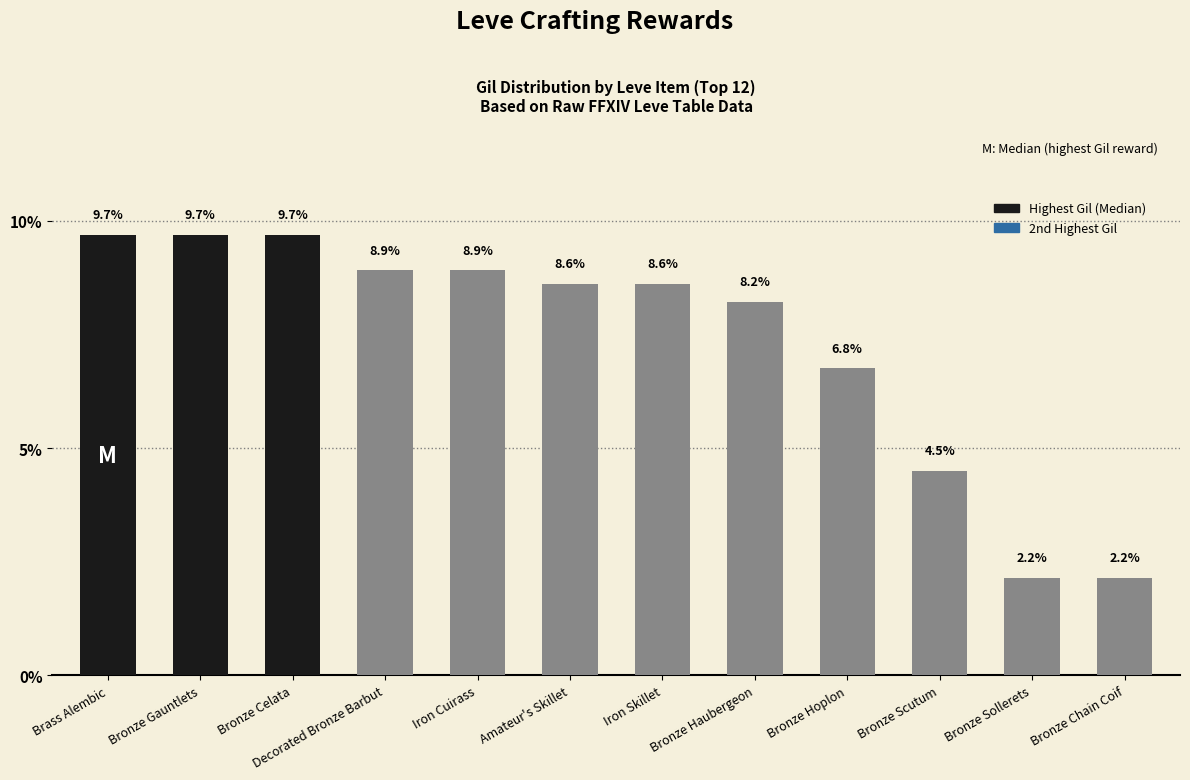

What value does the data have at Bronze Scutum?

4.5